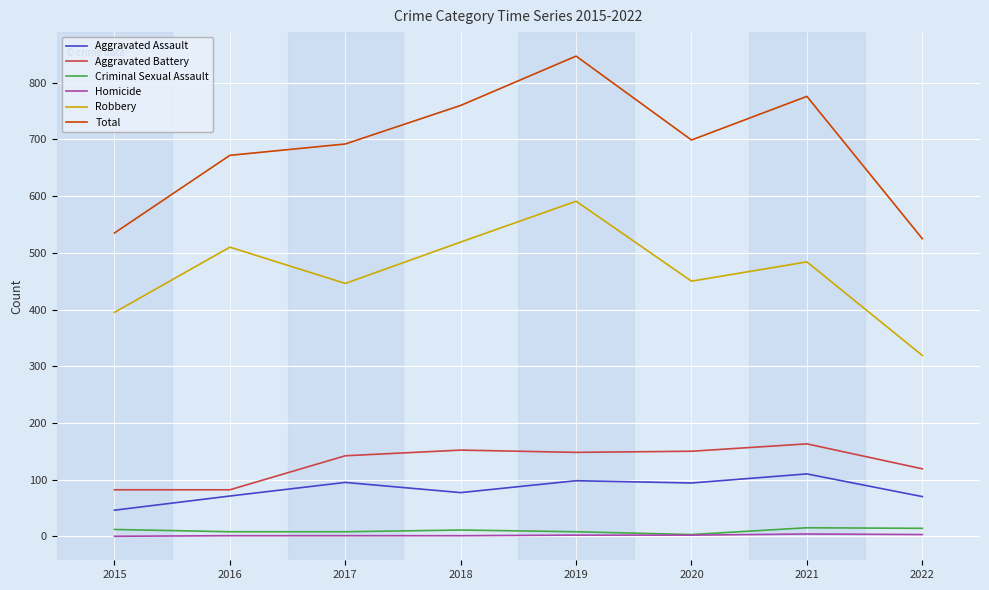

What is the difference between the maximum and second lowest values in the Aggravated Assault series?

40